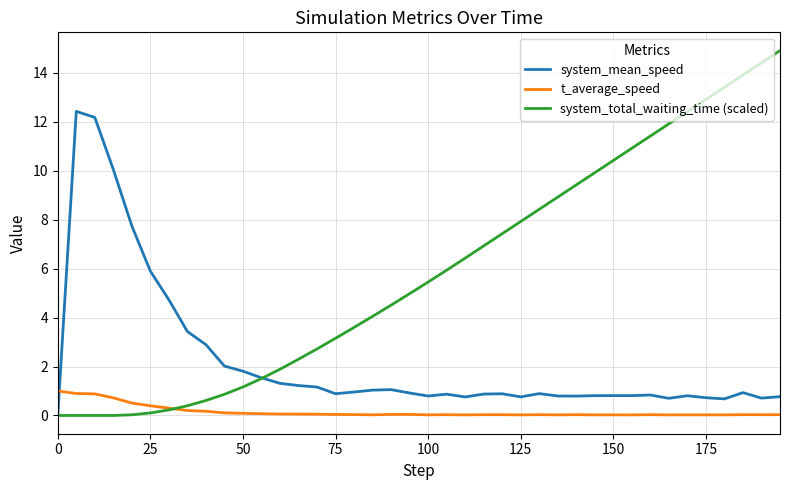

Which series has the widest spread of values?

system_total_waiting_time (scaled)